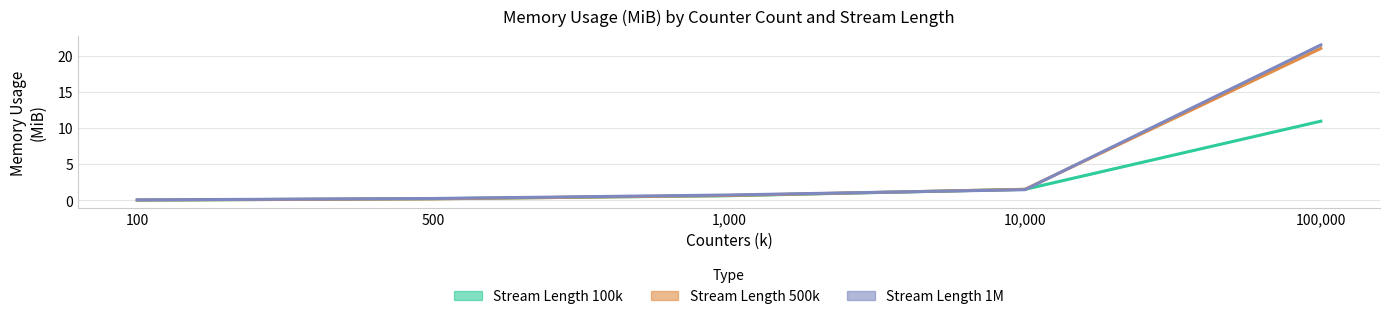

Which series ends up on top after the final intersection of Stream 100k (MiB) and Stream 1M (MiB)?

Stream 1M (MiB)